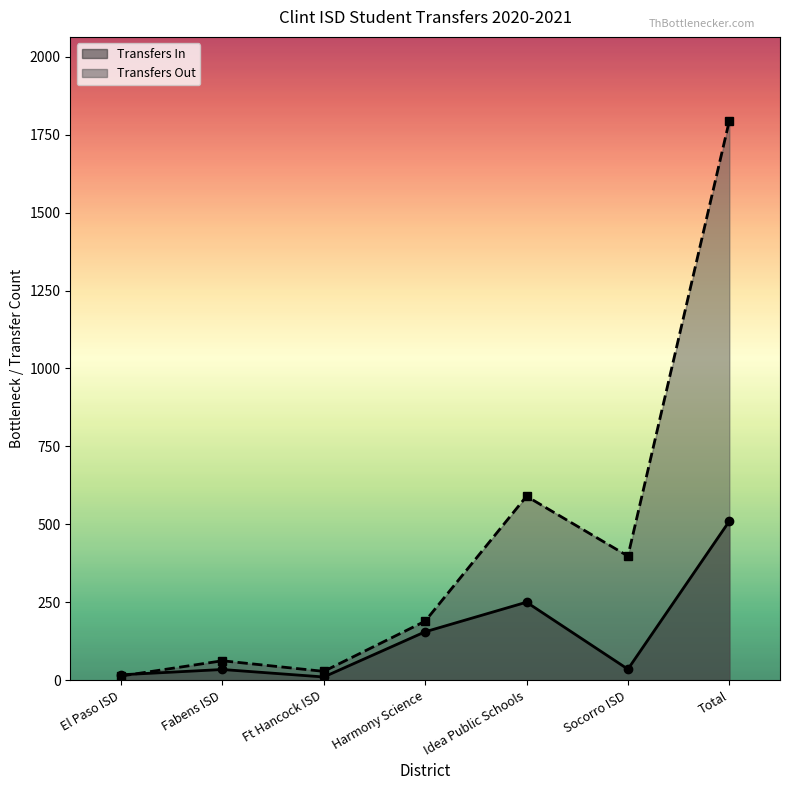

What is the difference between the maximum and minimum values in the Transfers In series?

500